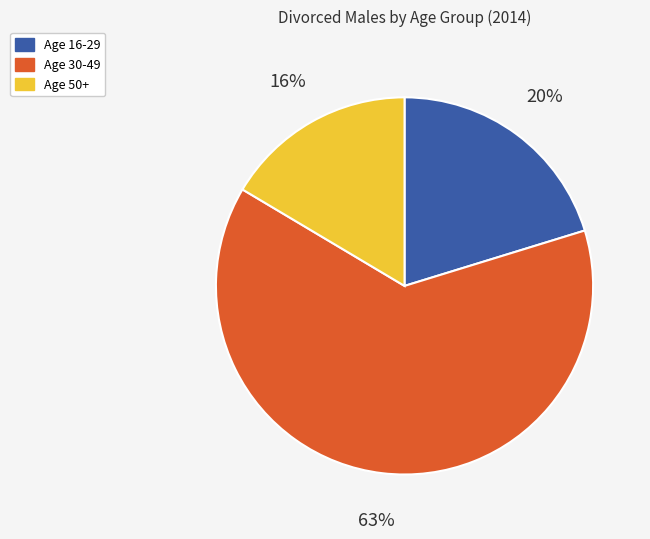

To the nearest percent, what is the difference between the largest and smallest slice percentages?

47%